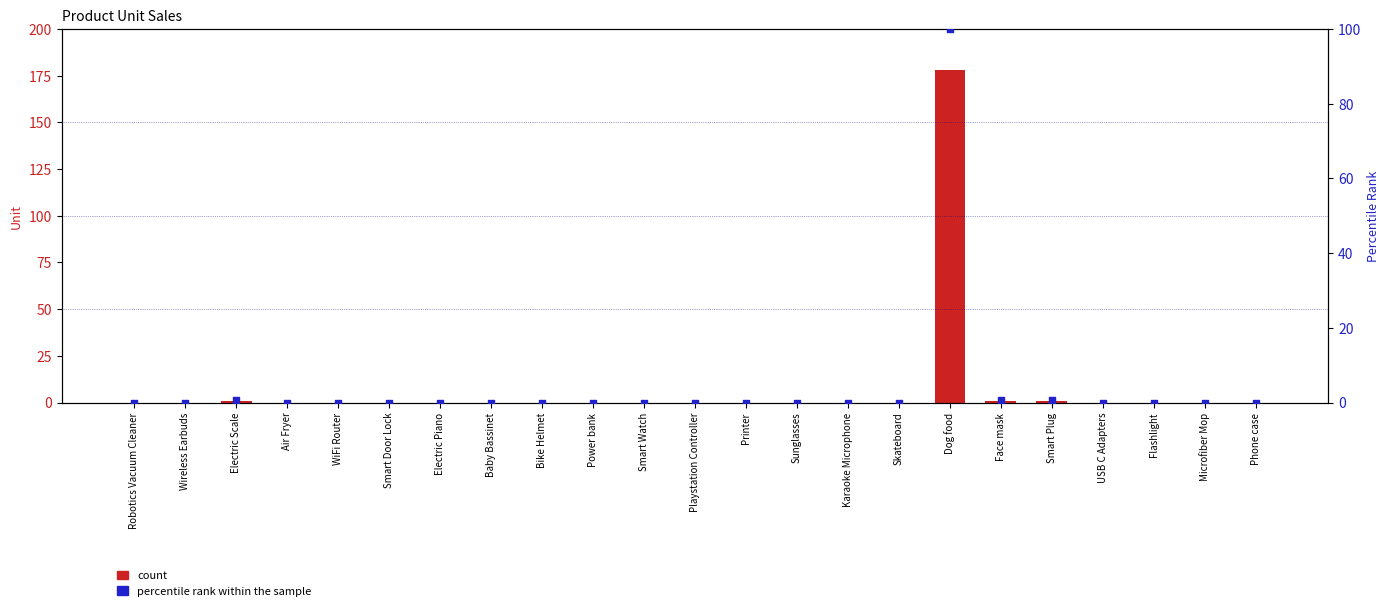

What are all the series names shown in the legend?

count, percentile rank within the sample